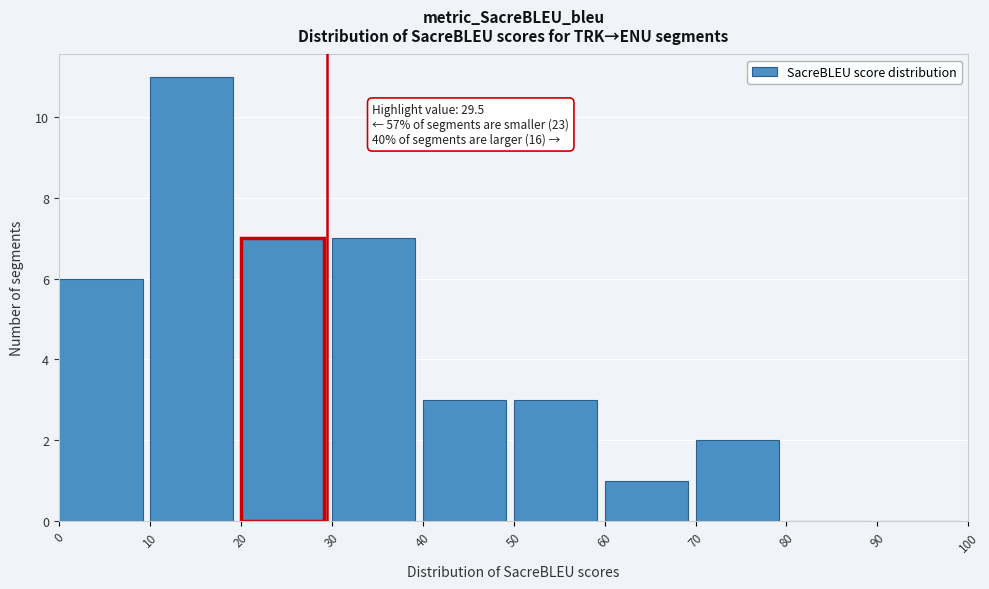

Which range on the x-axis has the tallest bar?

10 to 20